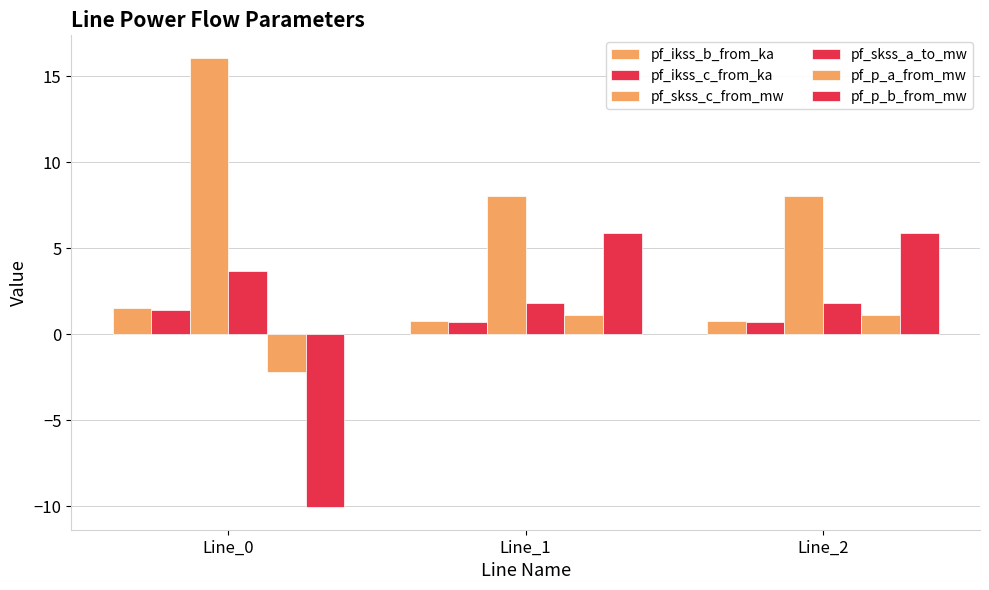

What is the difference between the maximum and minimum values in the pf_p_b_from_mw series?

16.0